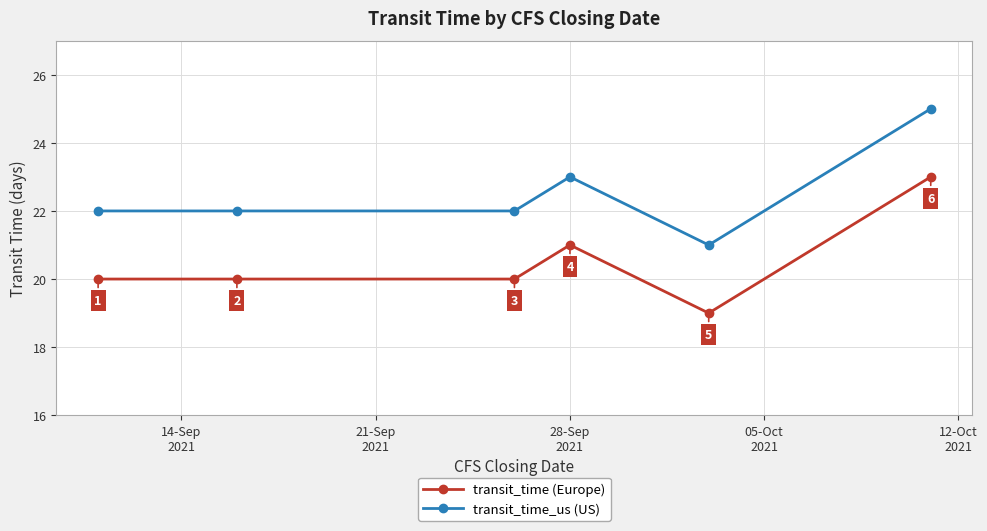

What is the value of the transit_time (Europe) point at the 2nd from the left?

20